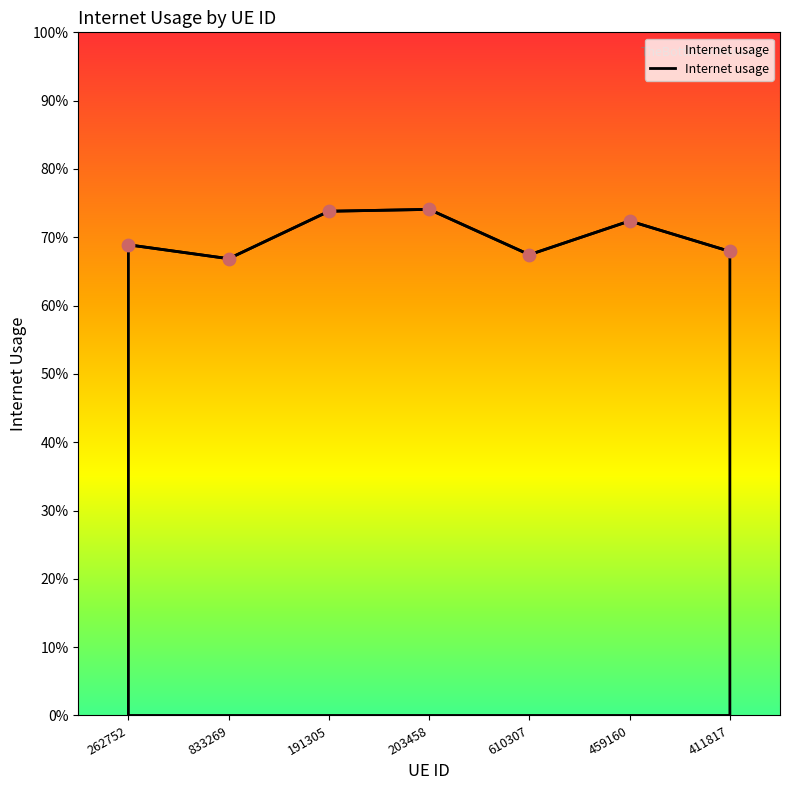

Between 203458 and 191305, which is larger?

203458